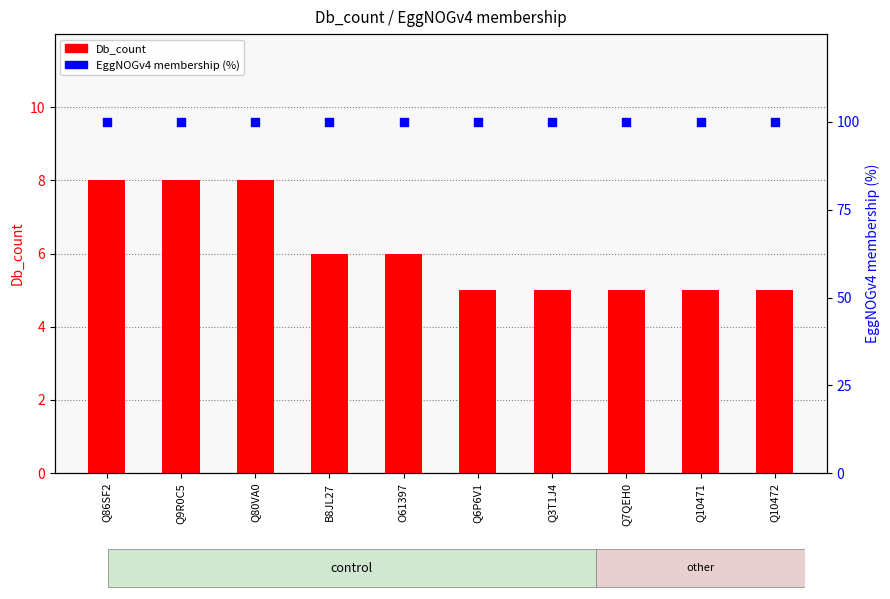

Which series has the largest total across all categories?

EggNOGv4 membership (%)